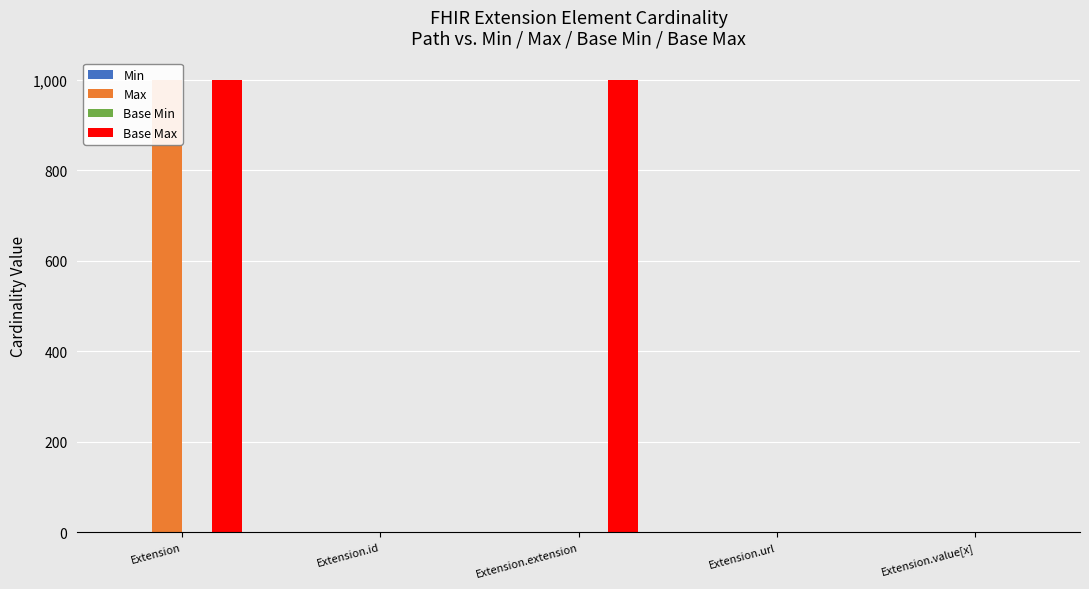

What position from the left is Extension.id?

2